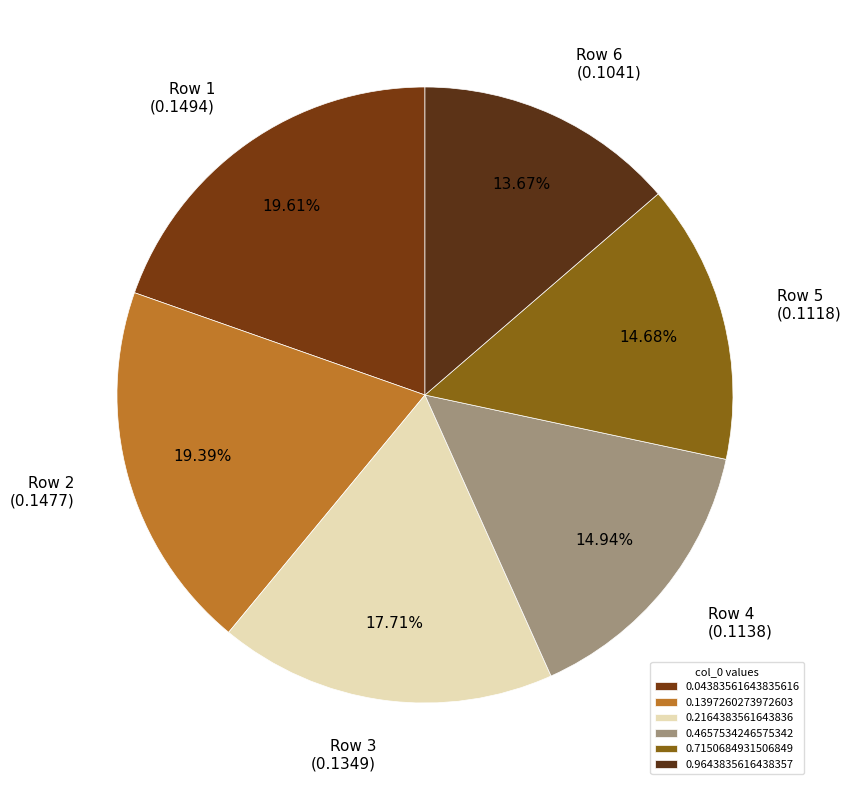

To the nearest percent, what is the combined percentage of 0.9643835616438357 and 0.1397260273972603?

33%